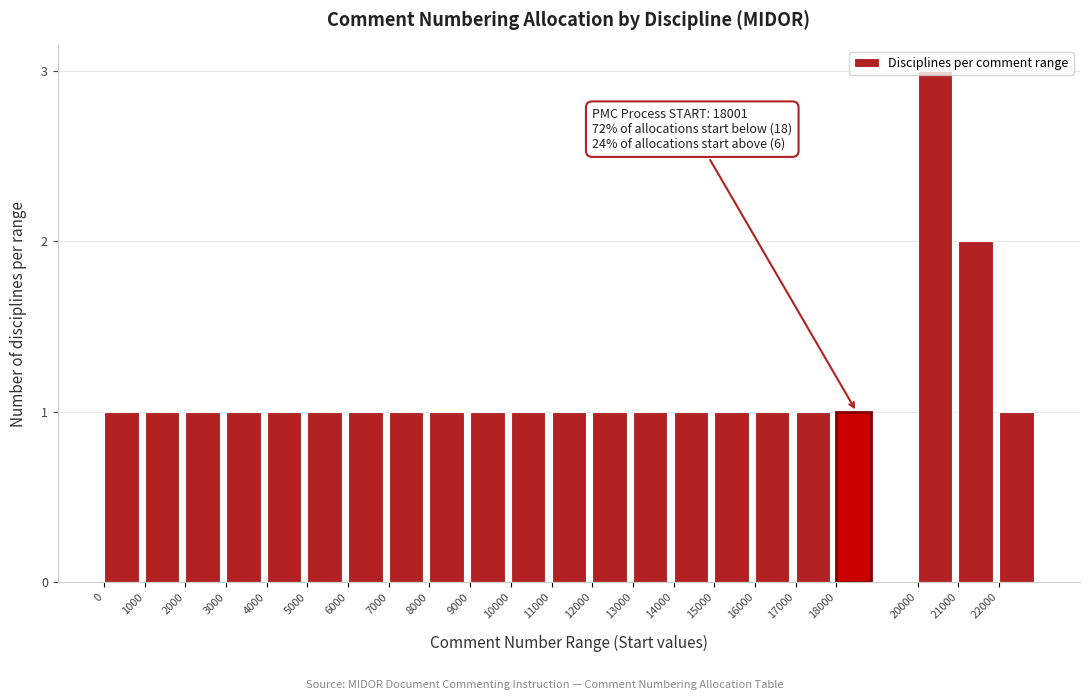

At which category does the chart reach its peak across all series?

20000